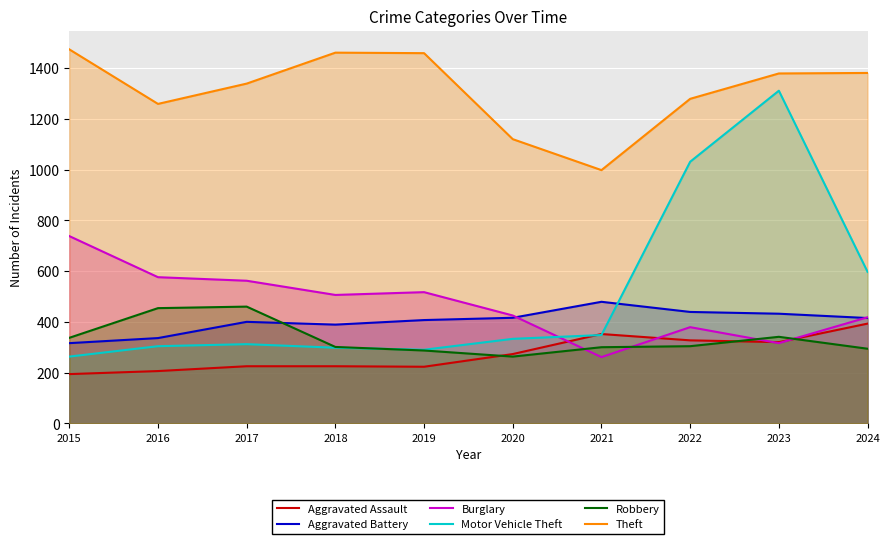

Where is the first local maximum for Robbery?

2017